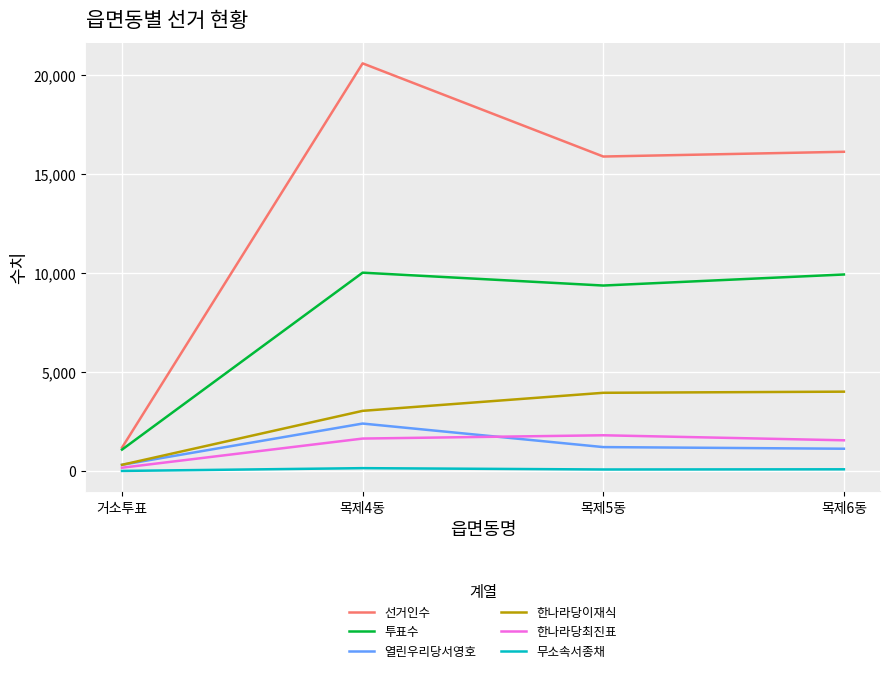

True or false: 열린우리당서영호 and 선거인수 intersect in this chart.

False